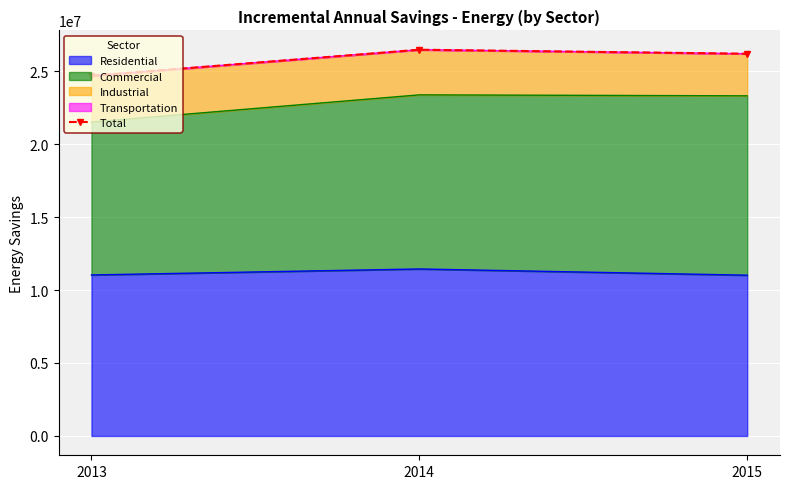

The value of Residential at 2014 is 16419882. True or false?

False